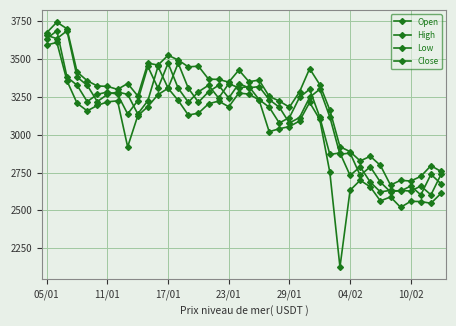

List the series in order of their peak value, lowest first.

Low, Open, Close, High